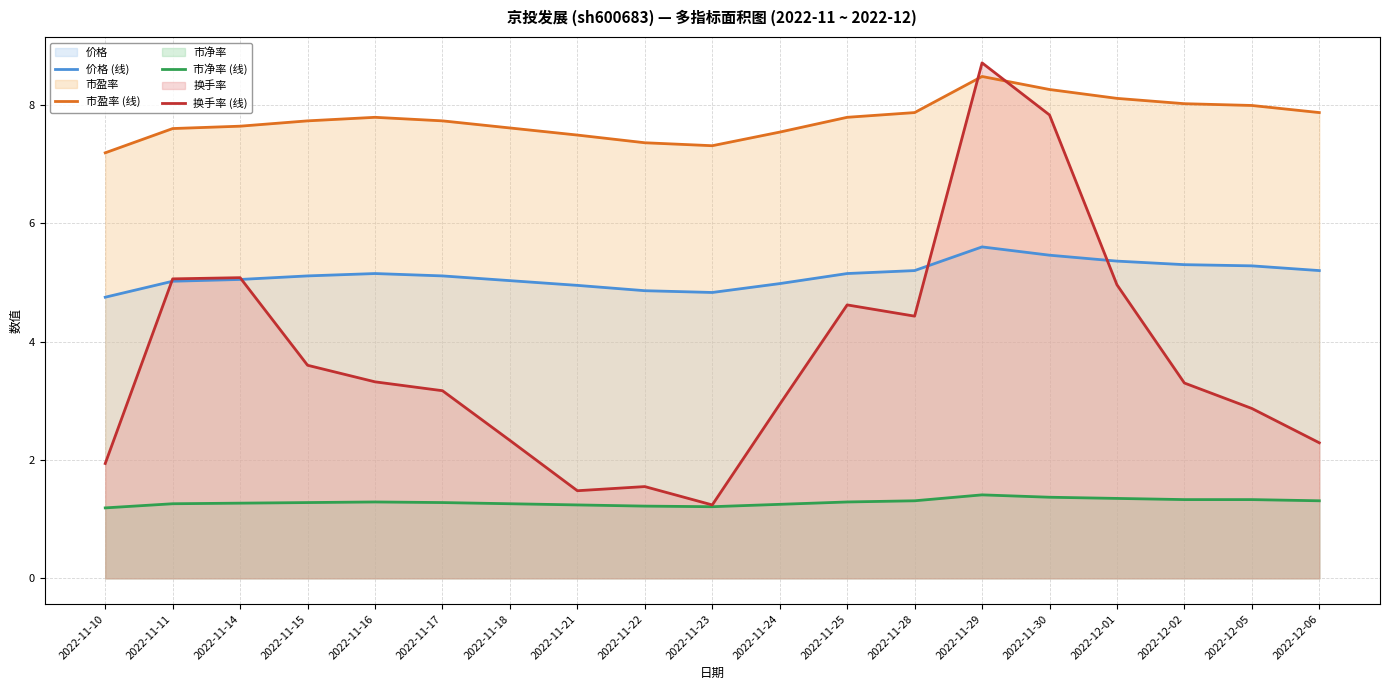

Does the chart display data point markers on the line(s)?

No